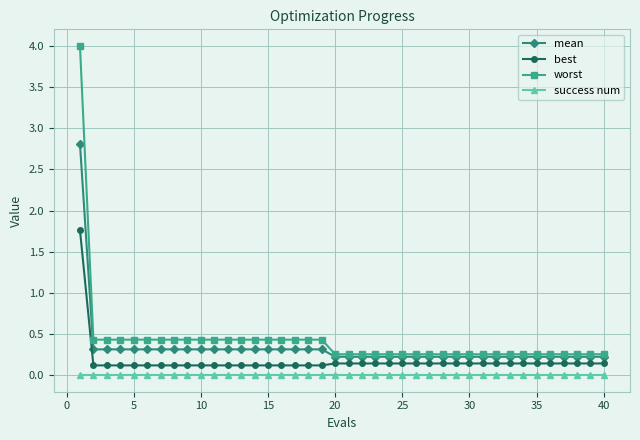

List the series in order of their peak value, highest first.

worst, mean, best, success num